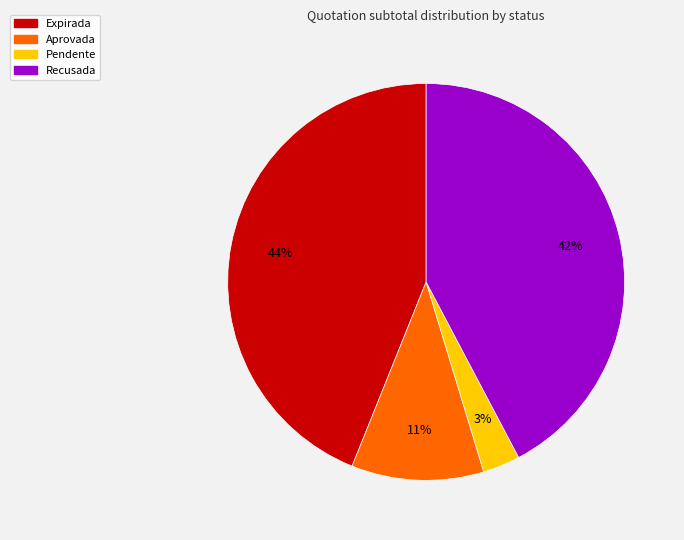

To the nearest percent, what is the difference between the largest and smallest slice percentages?

41%